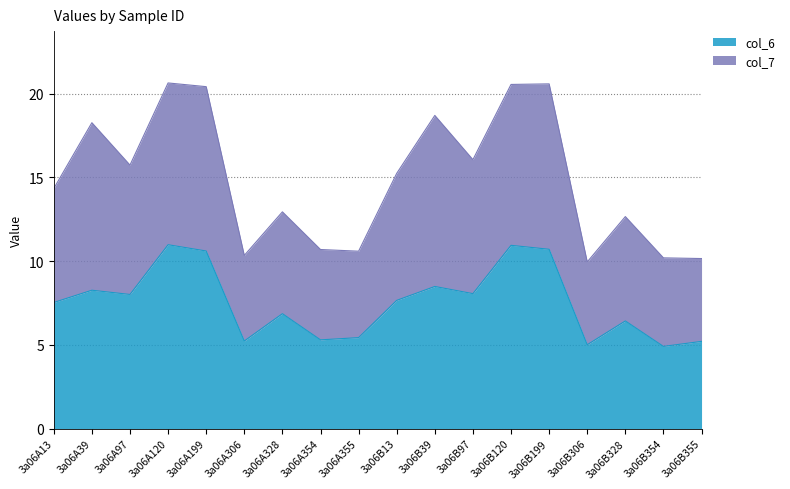

Approximately how many times larger is the value at 3a06A306 compared to 3a06B199?

0.5